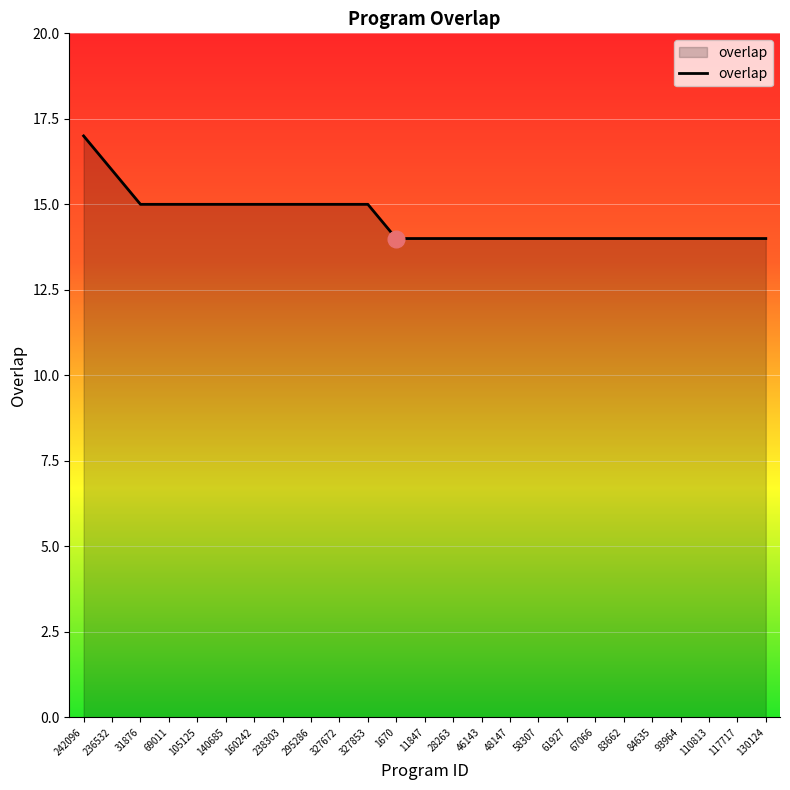

The chart shows a value of 24 at 327672. True or false?

False